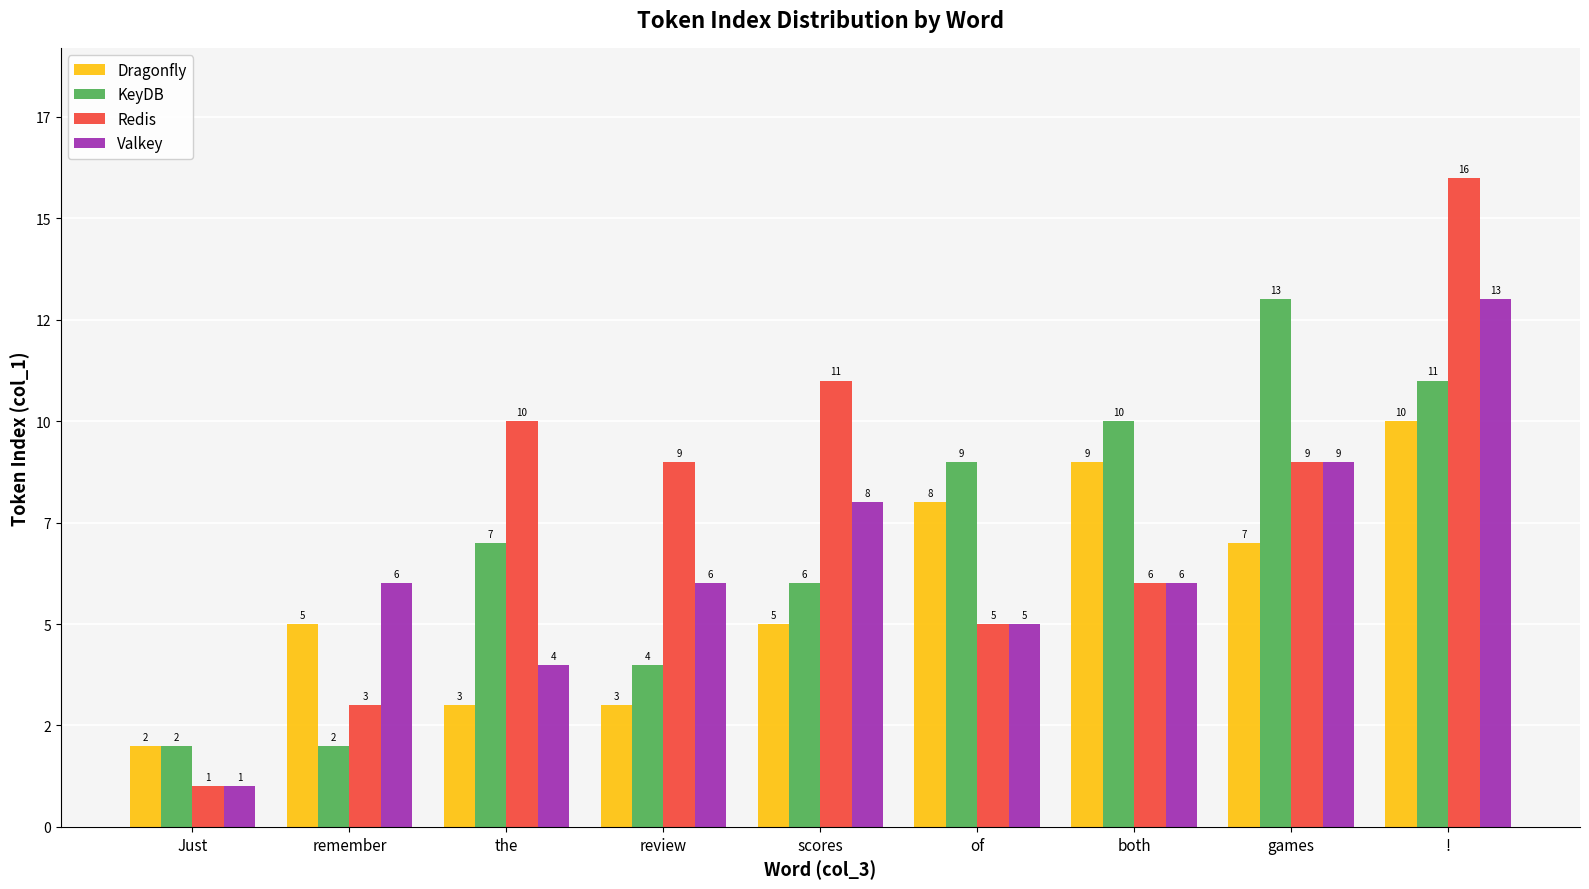

Which series changed the most between remember and !?

Redis